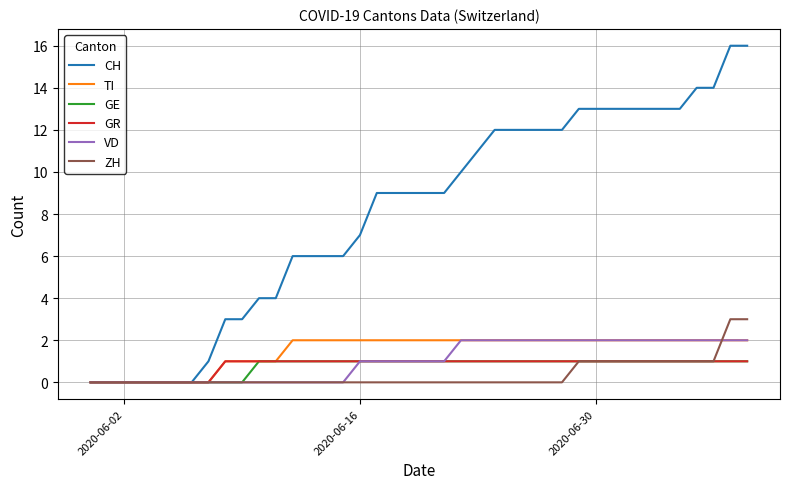

How many distinct data groups are displayed?

6